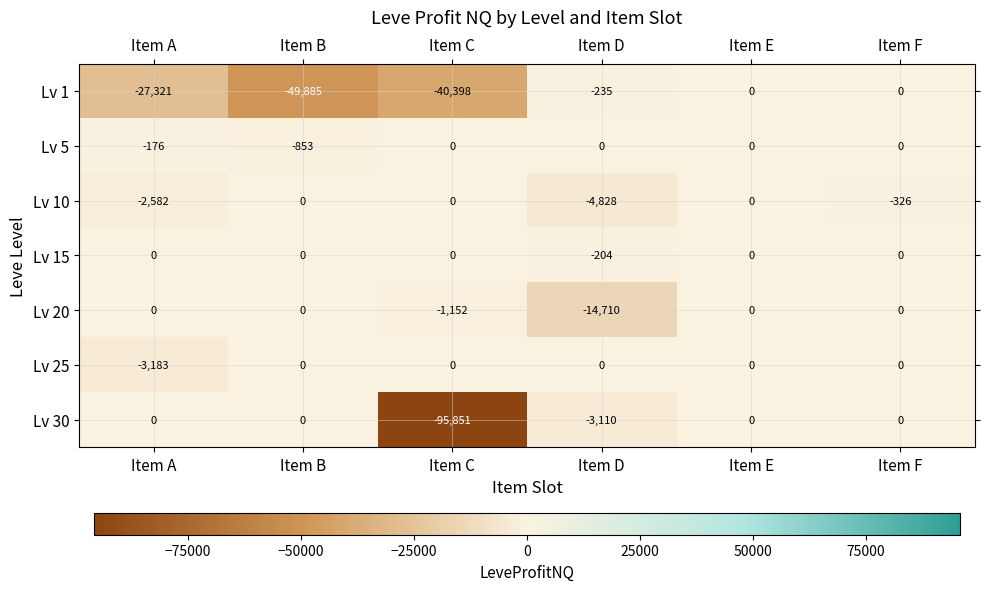

What is the spread (max minus min) of values at Item D?

14710